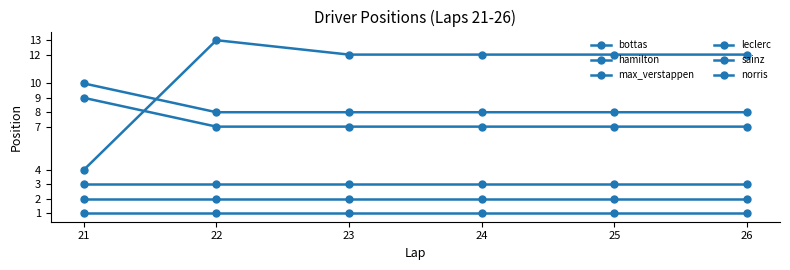

Does the chart have visible grid lines?

No